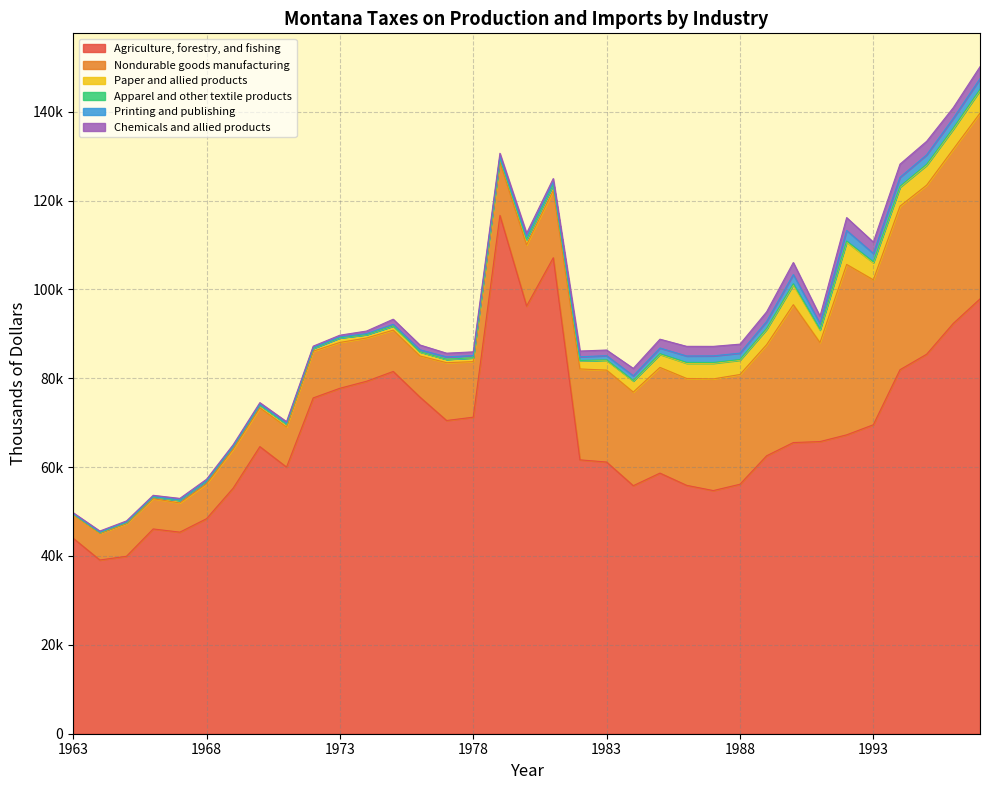

What value does the Nondurable goods manufacturing series have at 1963, to the nearest 100?

5300